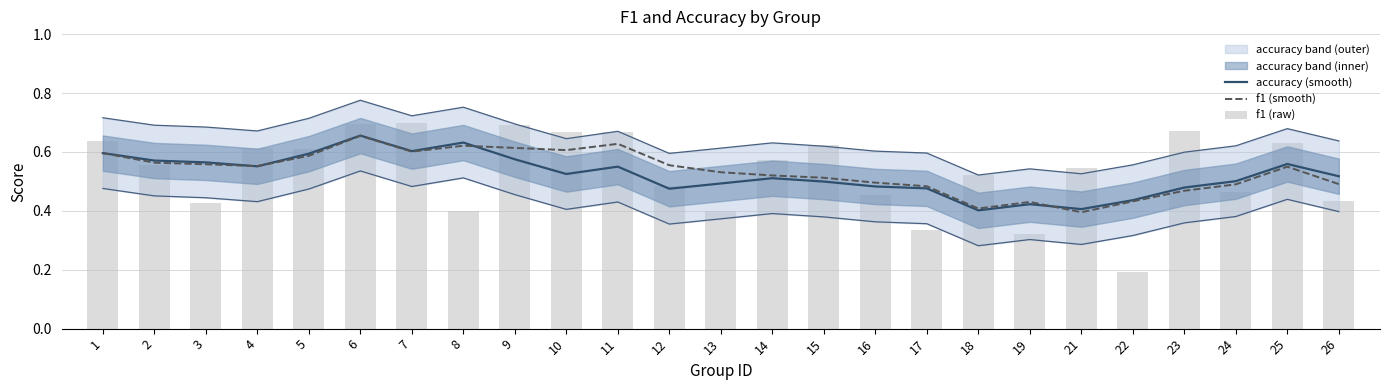

Is it true that accuracy (smooth) equals 0.5 at 10?

True